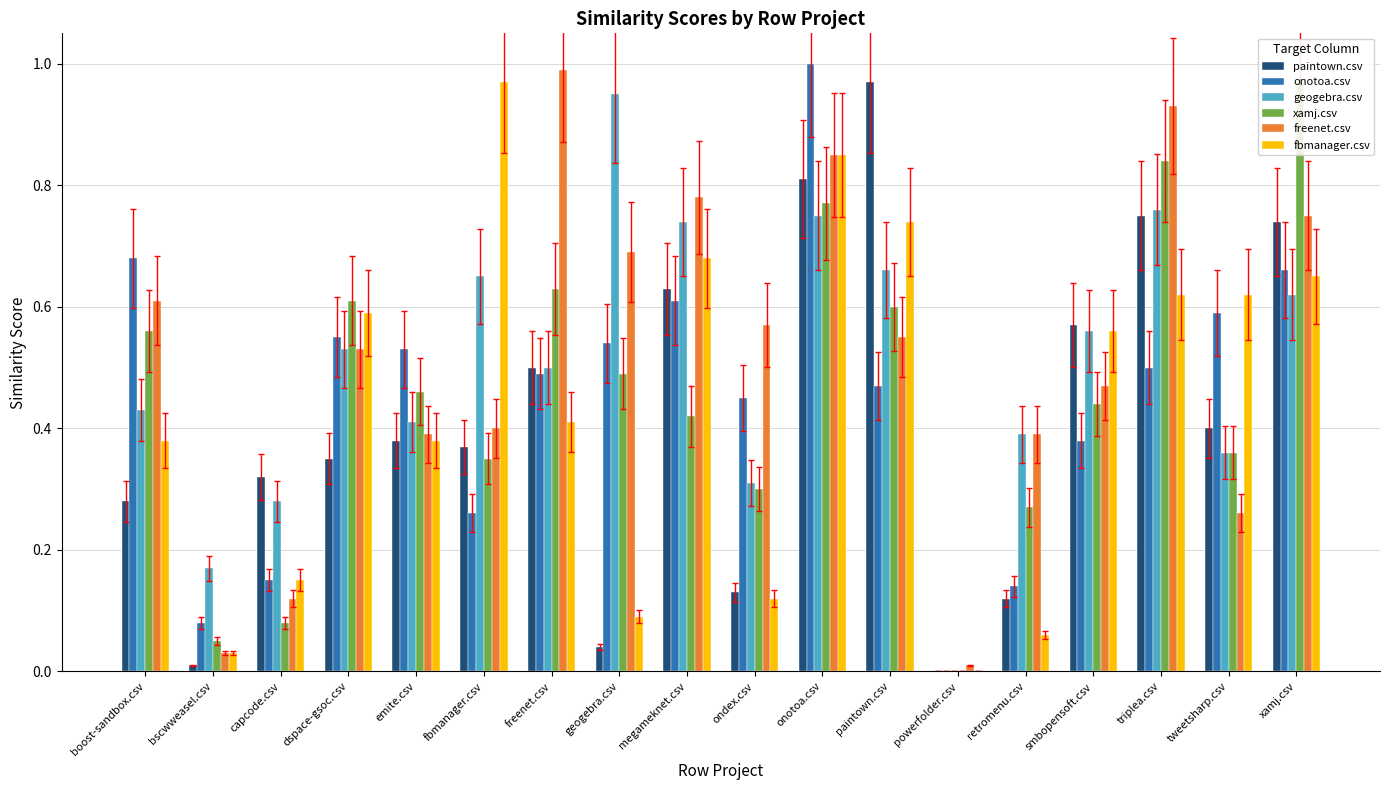

What is the value of the fbmanager.csv bar at the 8th from the left?

0.1